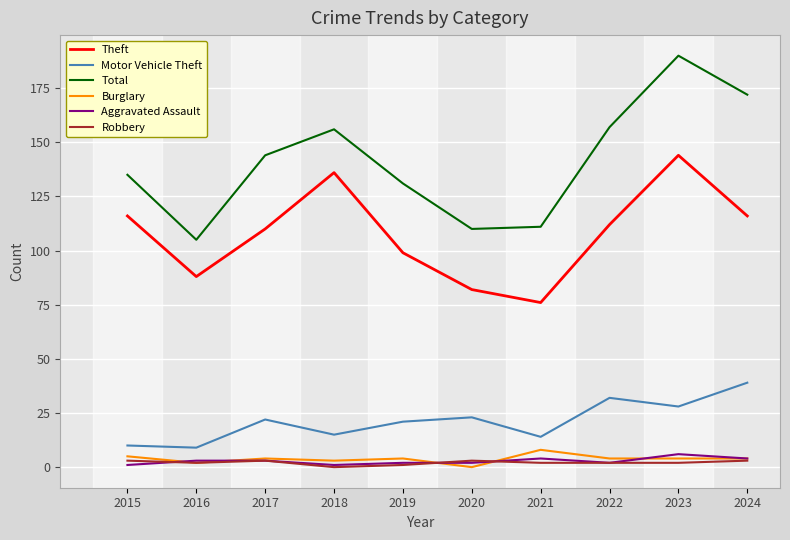

What is the difference between the Robbery values at 2015 and 2023?

1